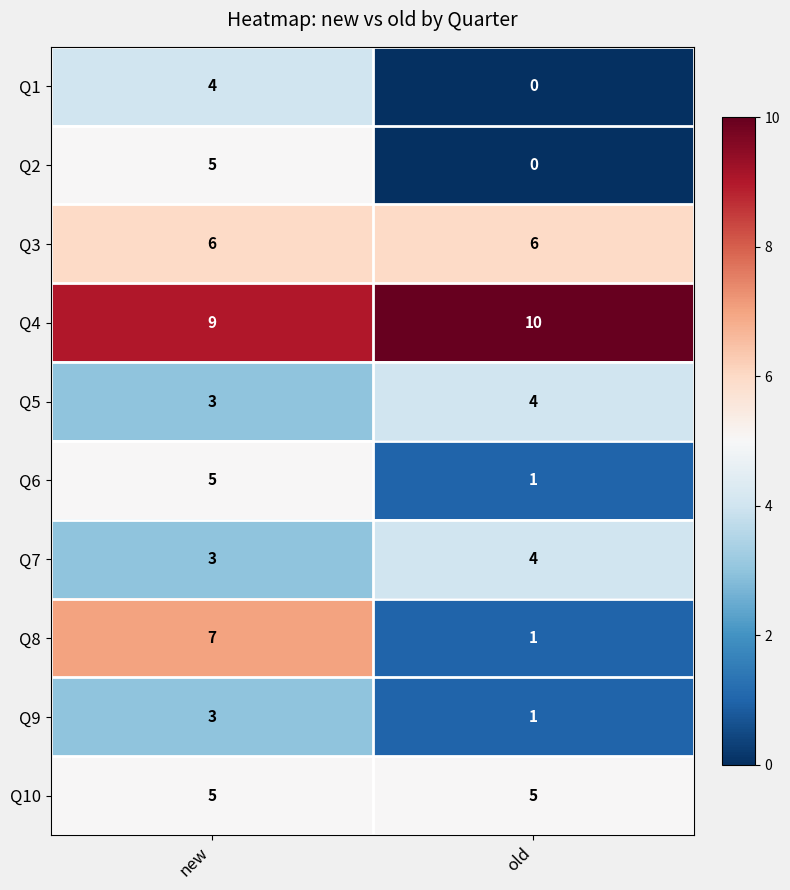

Which series has the largest total across all categories?

Q4